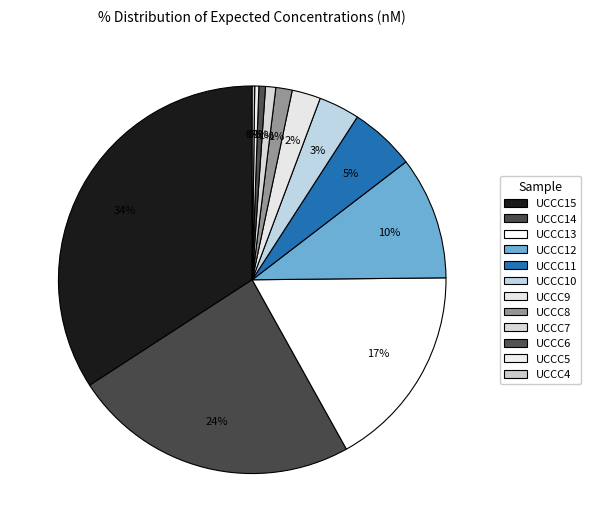

Does UCCC4 represent more than half of the total?

No